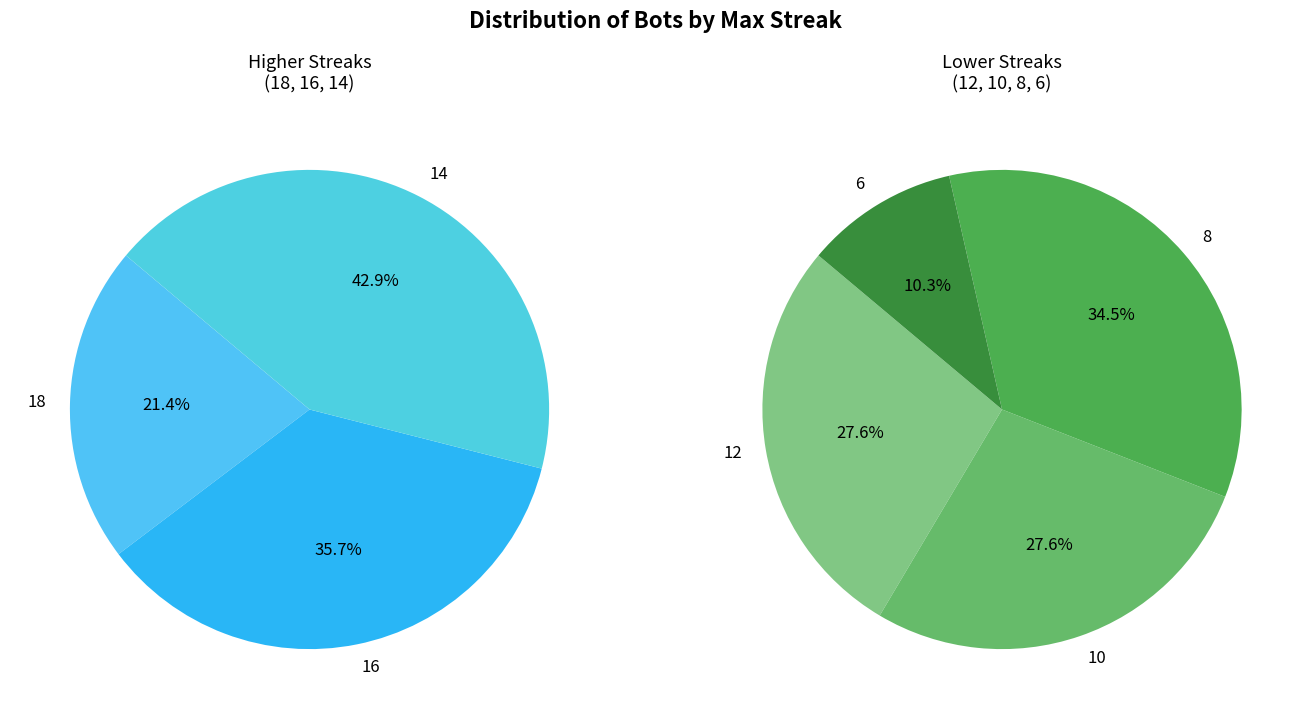

What is the ratio of the value at maxStreak 12 to the value at maxStreak 18?

2.7